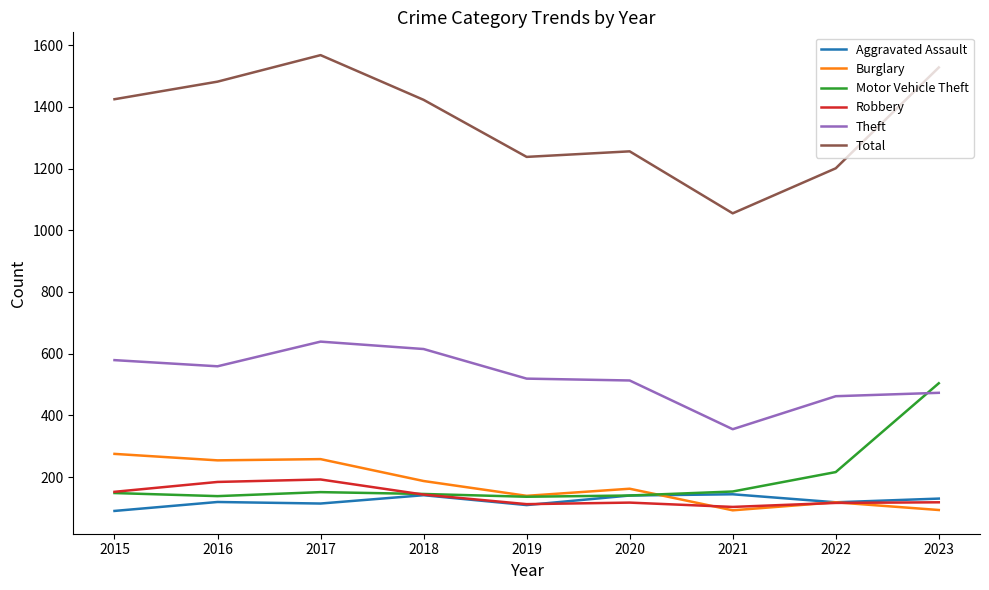

True or false: Total and Motor Vehicle Theft intersect in this chart.

False